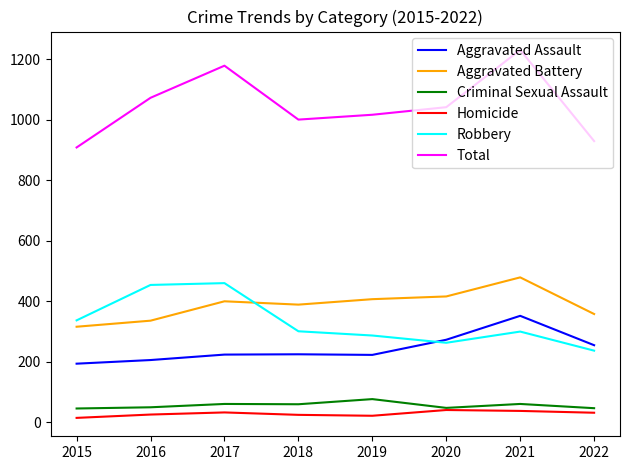

What is the difference between the highest and lowest values at 2017?

1145